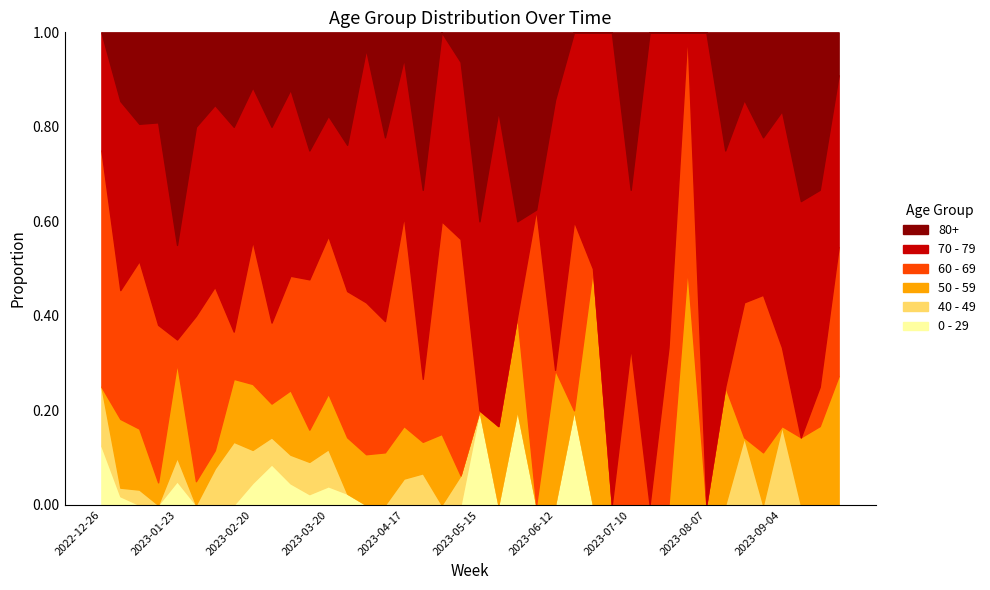

At which category does the chart reach its minimum across all series?

2023-01-09